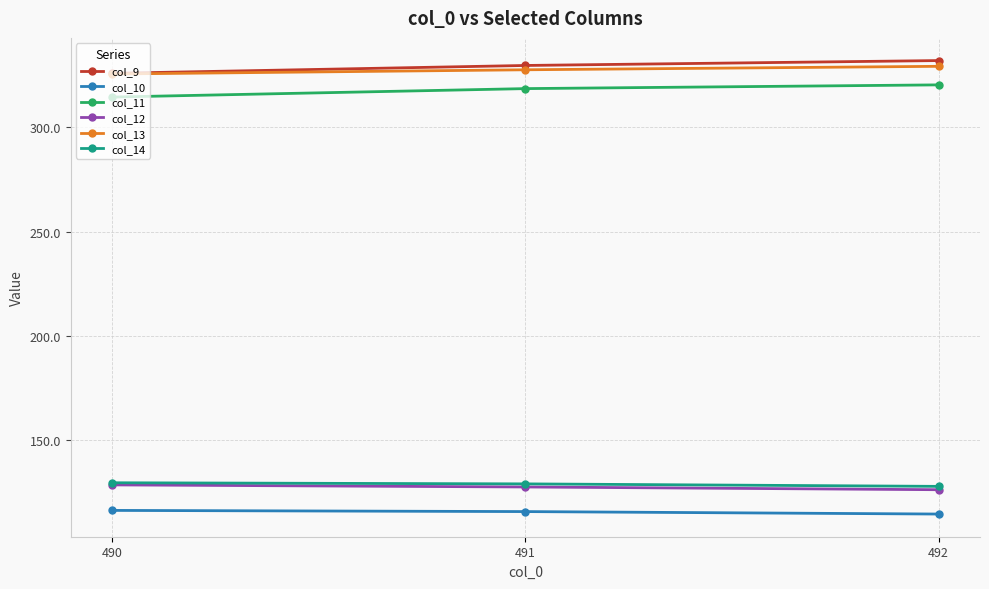

What is the difference between the highest and lowest values at 490?

209.2